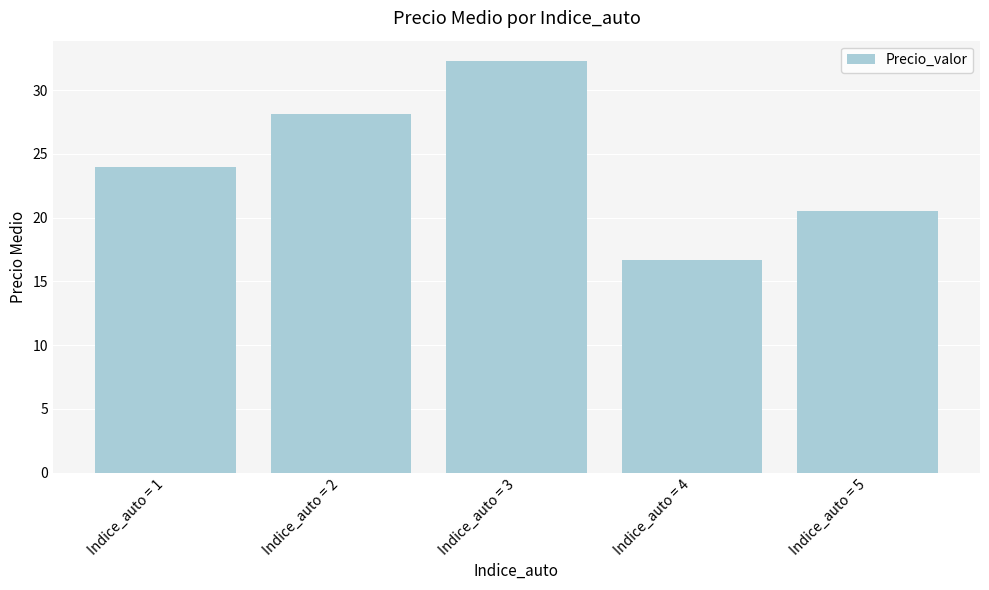

What is the maximum value shown in the chart?

32.3